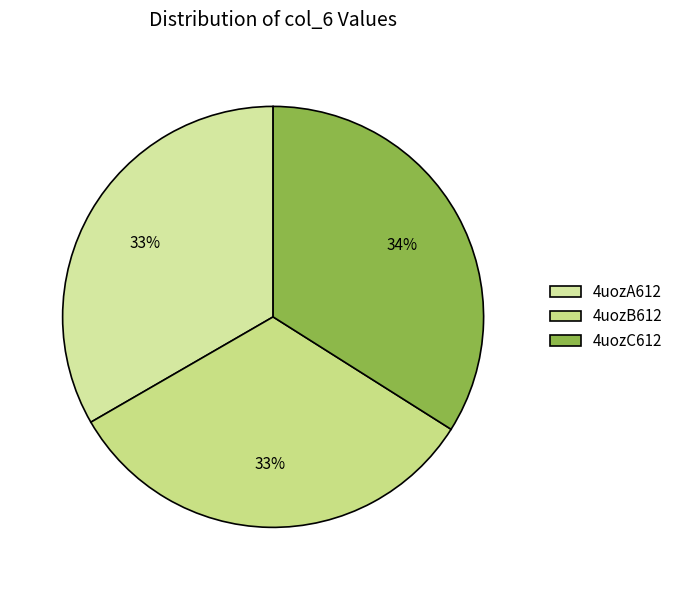

To the nearest percent, what is the combined percentage of 4uozA612 and 4uozC612?

67%